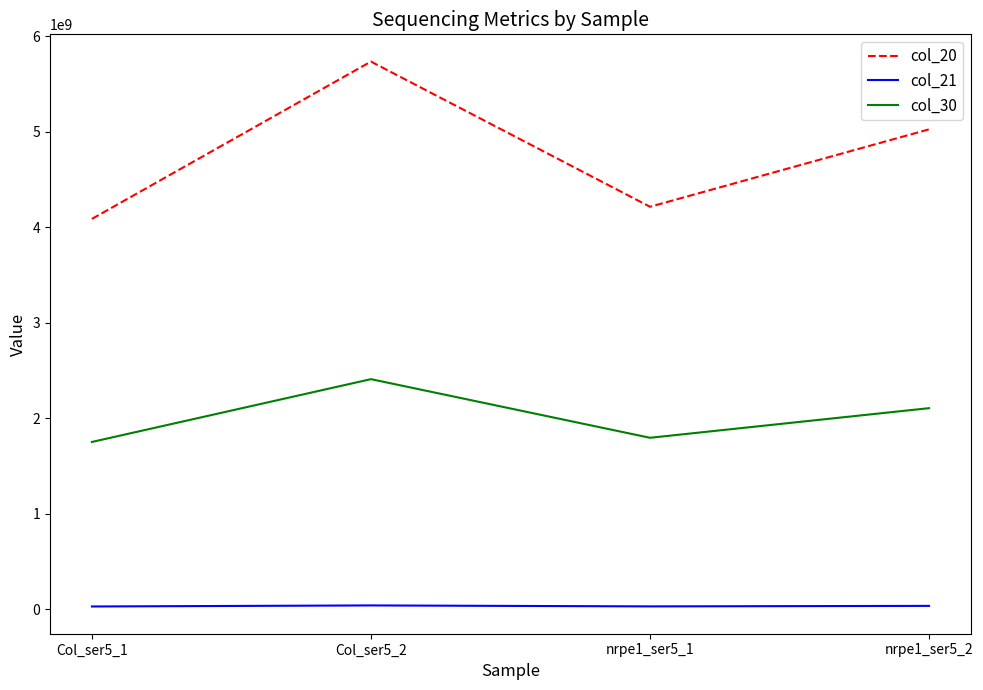

Where is col_20 nearest to the value 4910151675?

nrpe1_ser5_2